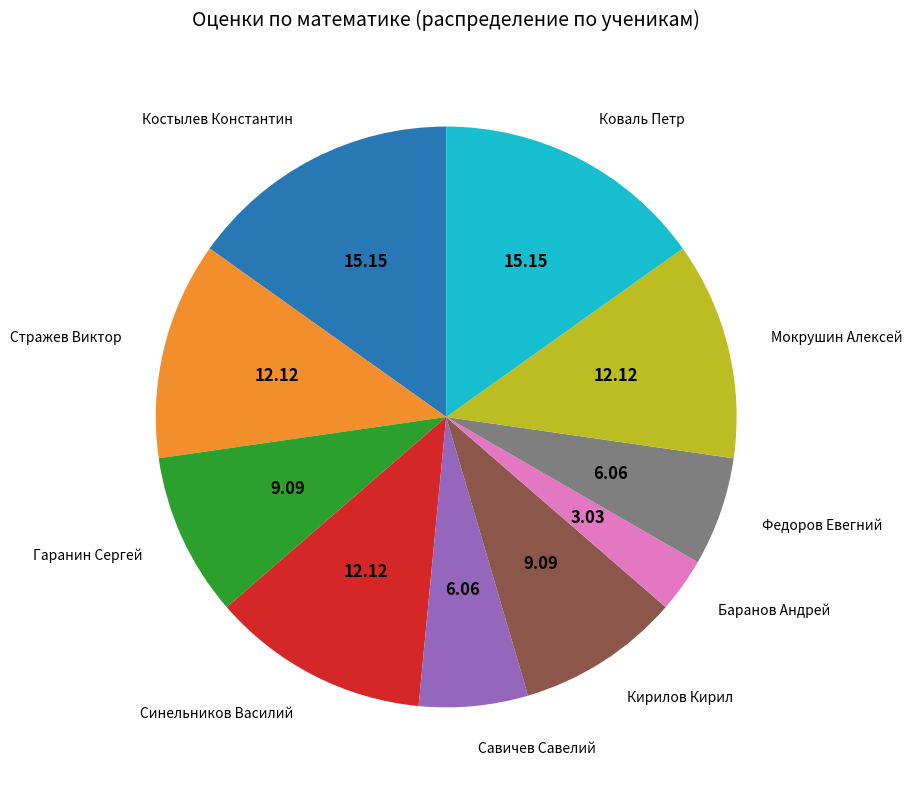

Do Стражев Виктор and Мокрушин Алексей together represent more than half of the pie?

No